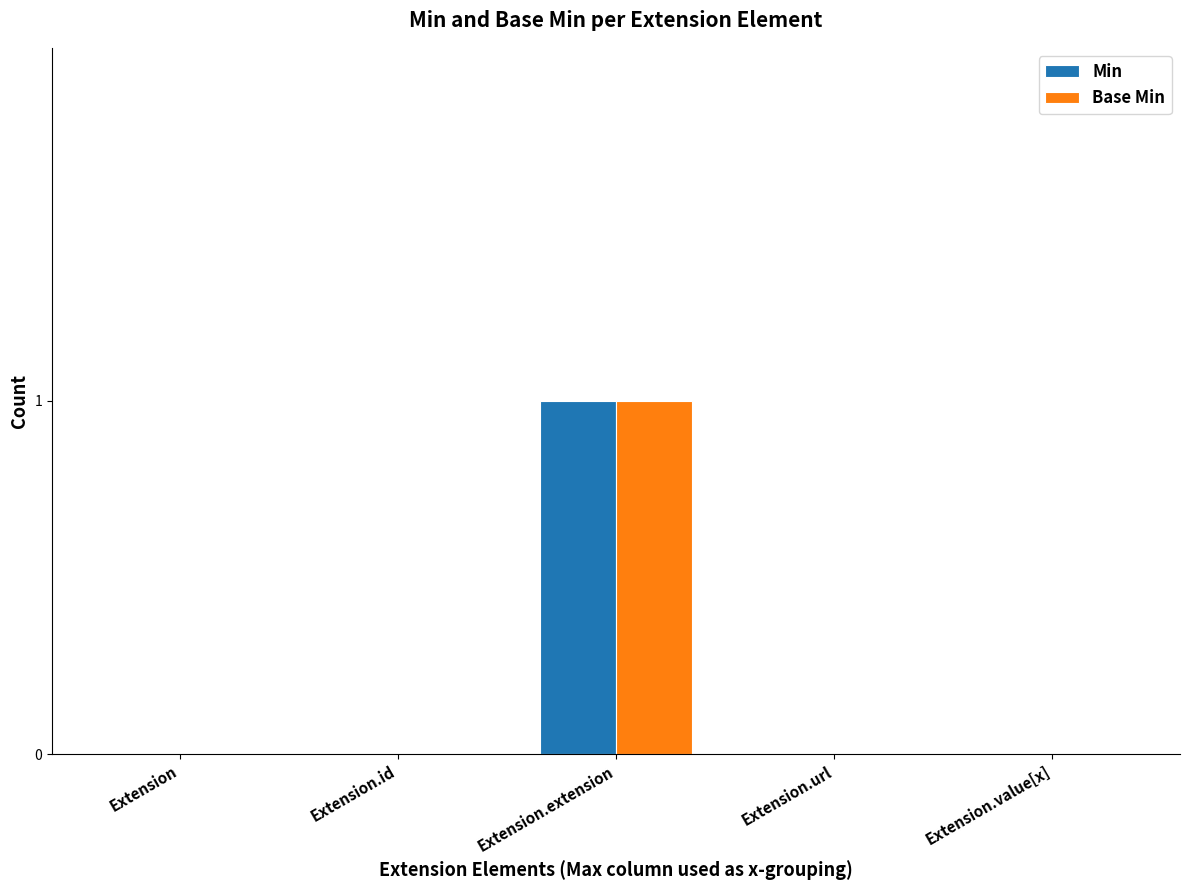

At which category is the sum across all series the highest?

Extension.extension